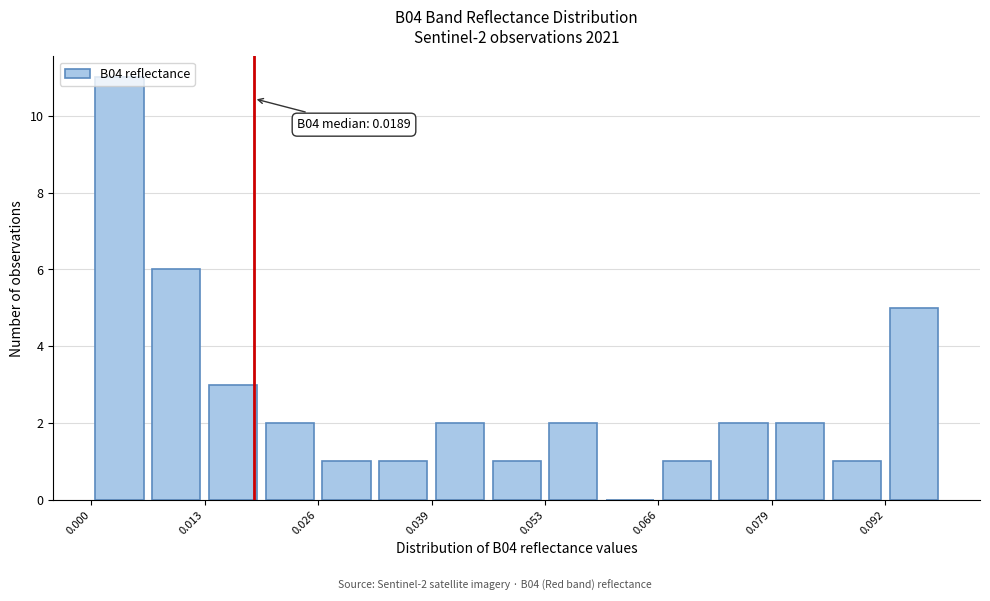

Read against the x-axis, roughly where is the centre of the tallest bar?

0.004